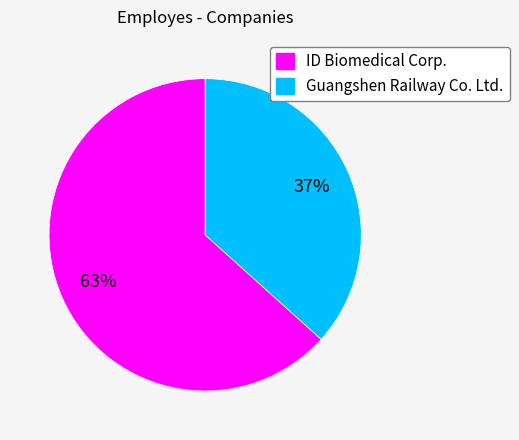

Count the number of slices in the pie.

2